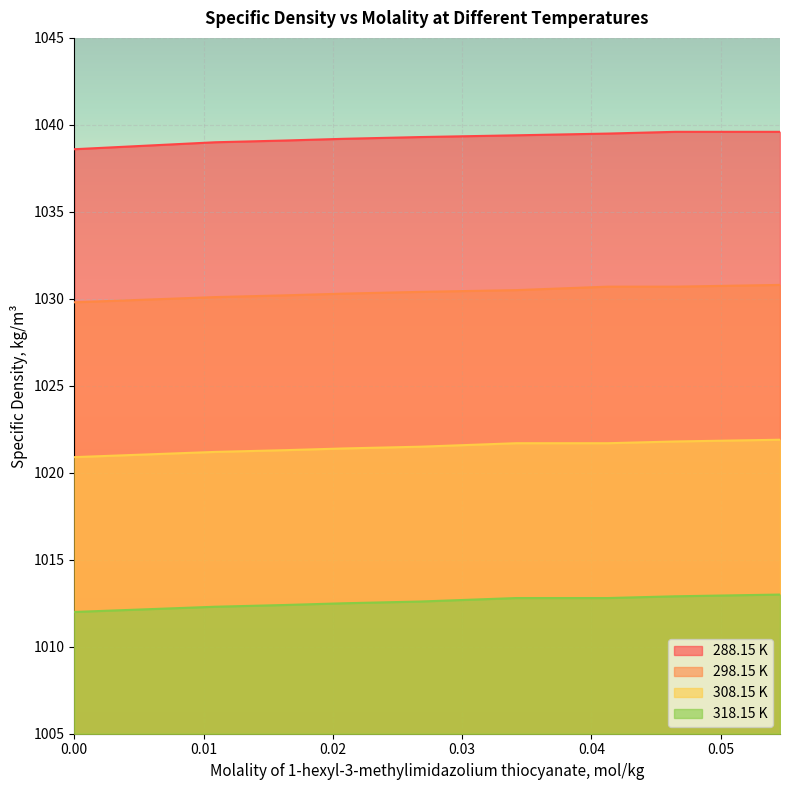

True or false: 318.15 K and 308.15 K cross at least once.

False